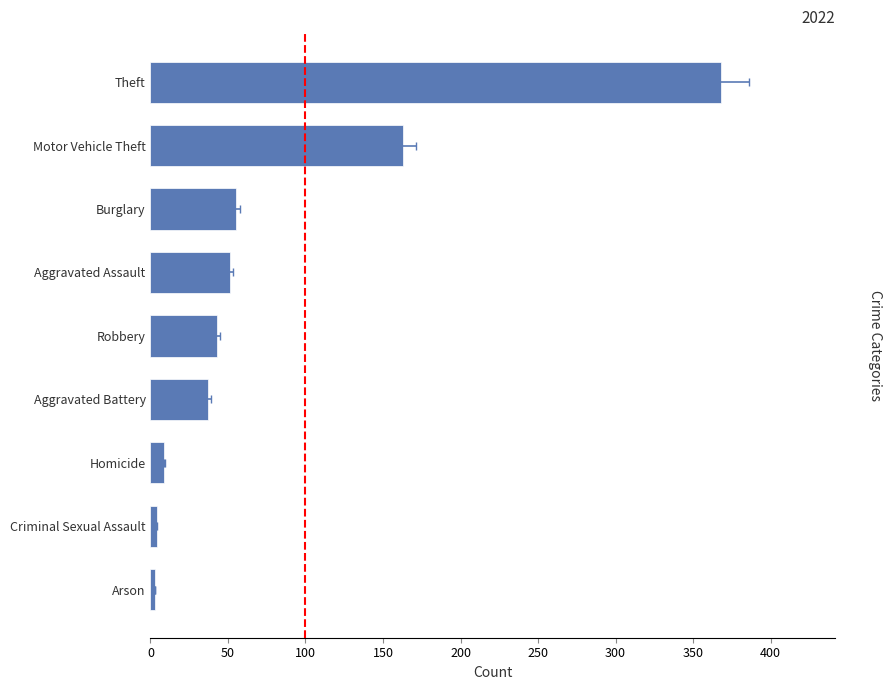

At which label is 2021 closest to 161?

Motor Vehicle Theft